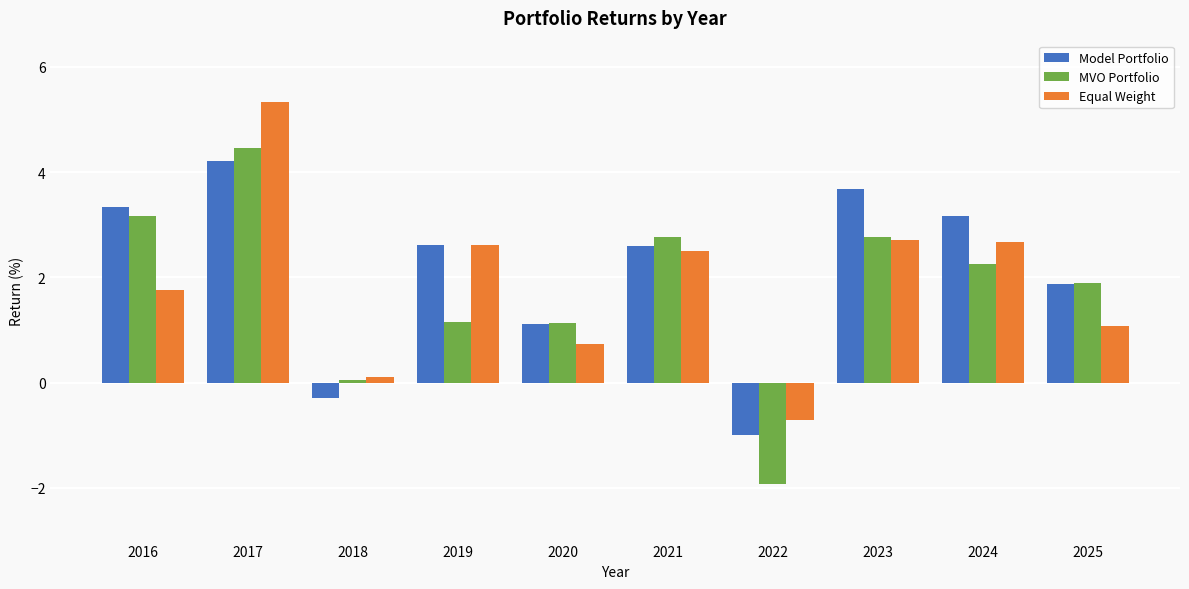

Which category has the highest value in the Model Portfolio series?

2017